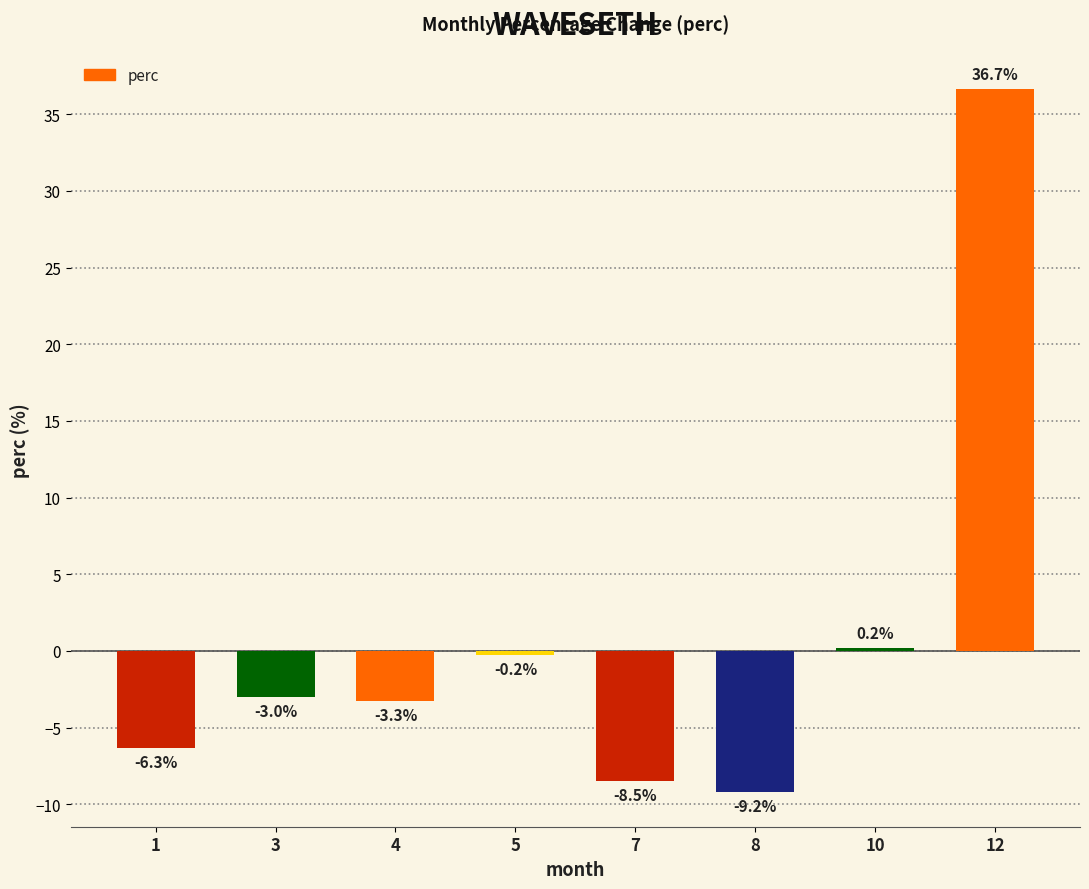

Where does the data first go above -2?

5